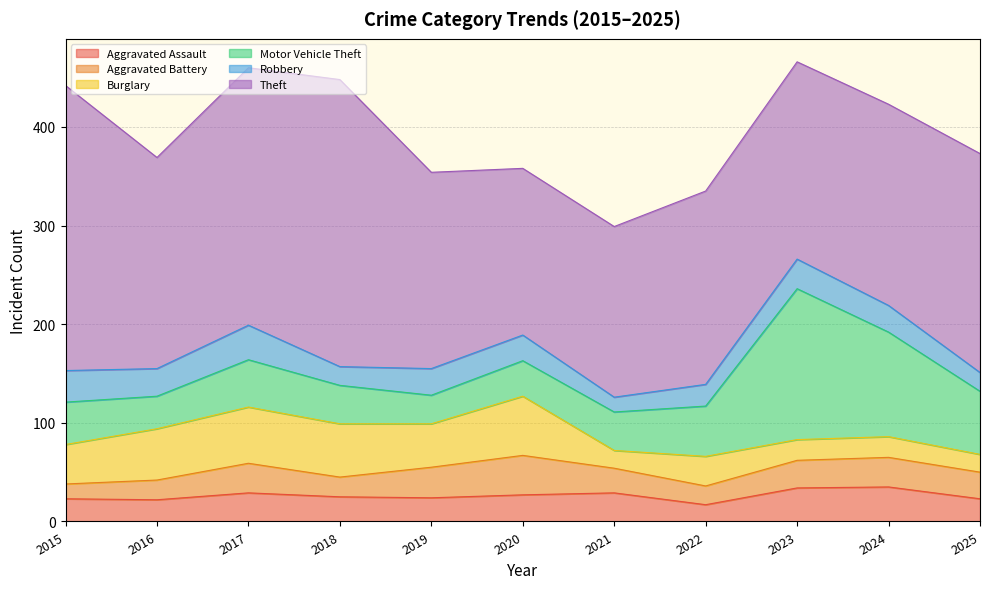

What is the minimum value shown in the chart?

15